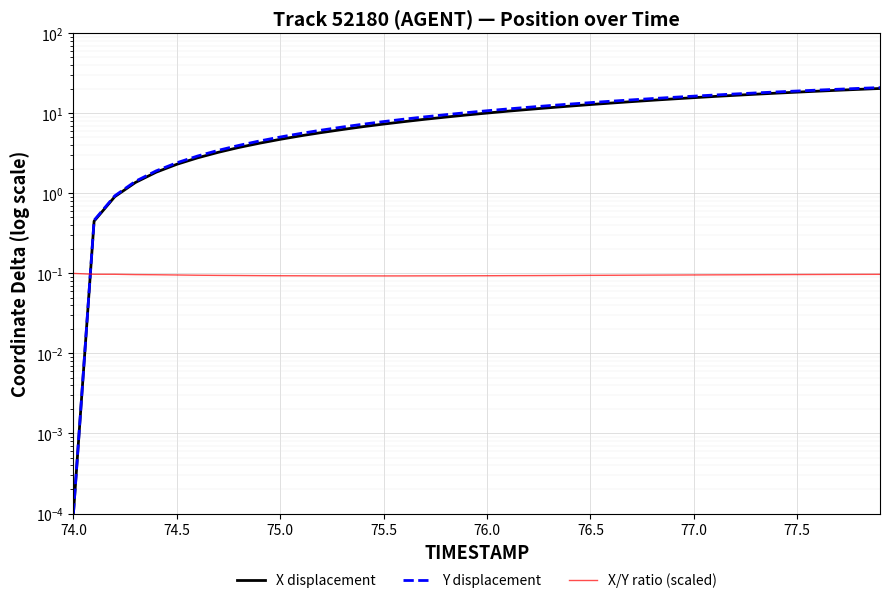

How many lines are shown in the chart?

3